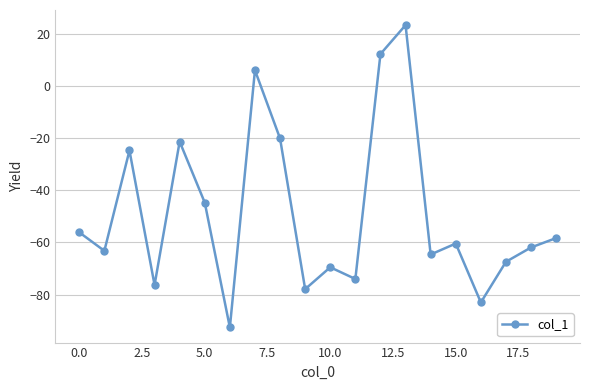

How many values exceed -60?

9